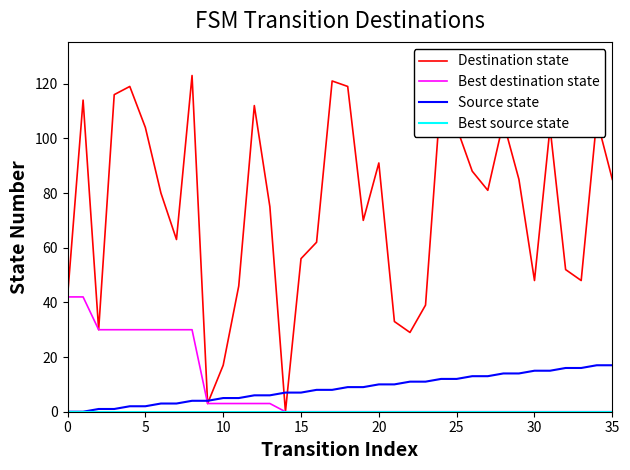

What is the maximum value for Source state?

17